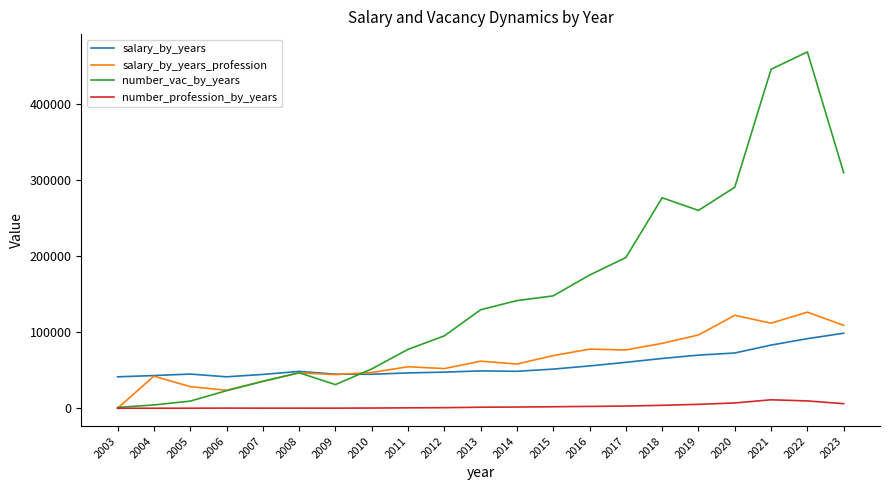

The value of salary_by_years_profession at 2018 is 85291. True or false?

True